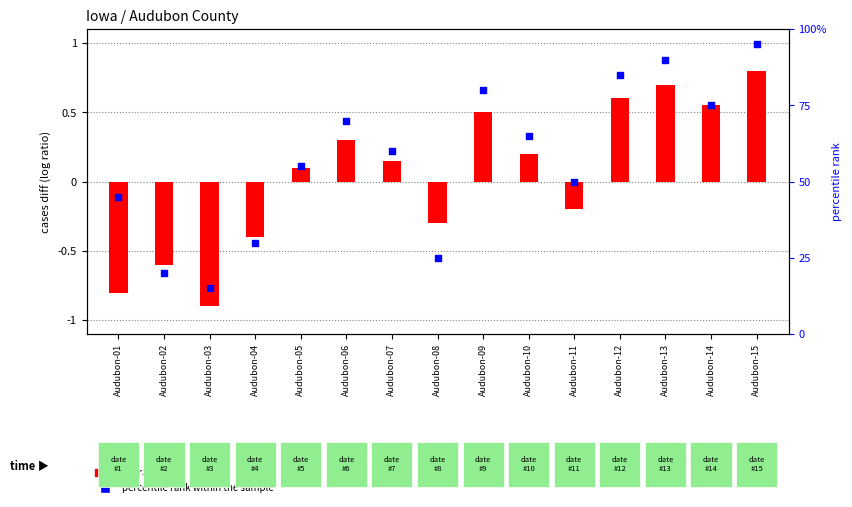

What are all the series names shown in the legend?

log ratio, percentile rank within the sample